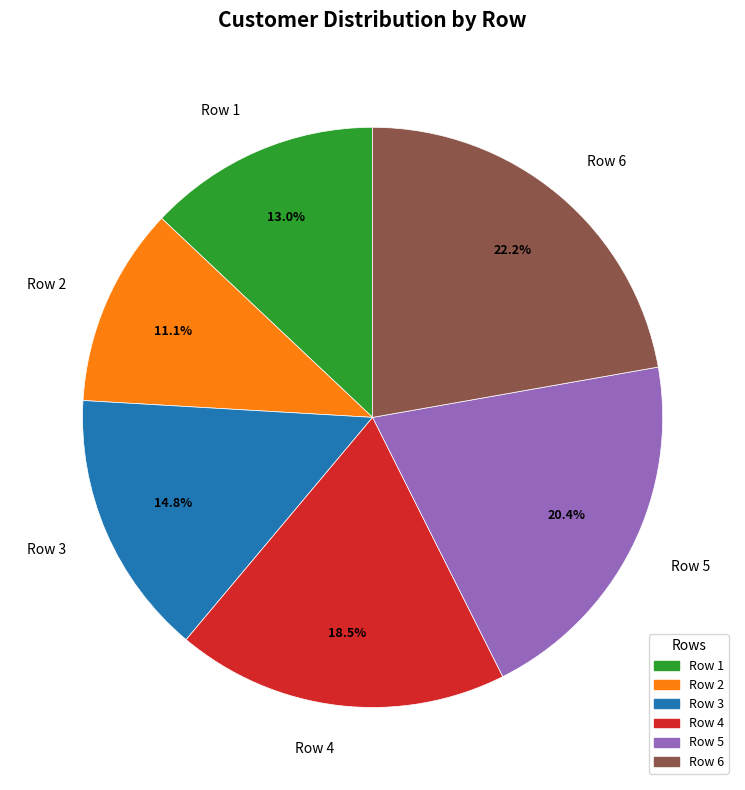

Between Row 1 and Row 6, which is larger?

Row 6